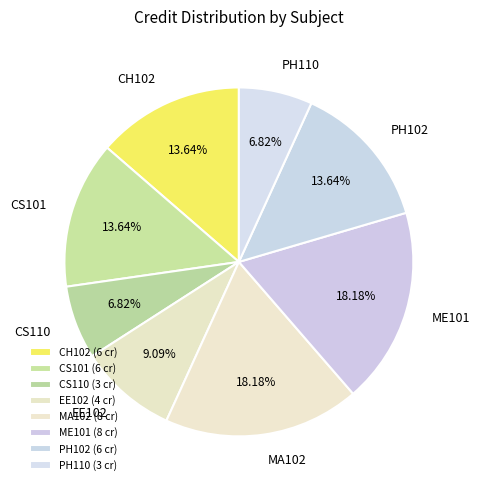

True or false: CS101 accounts for 14% of the total.

True